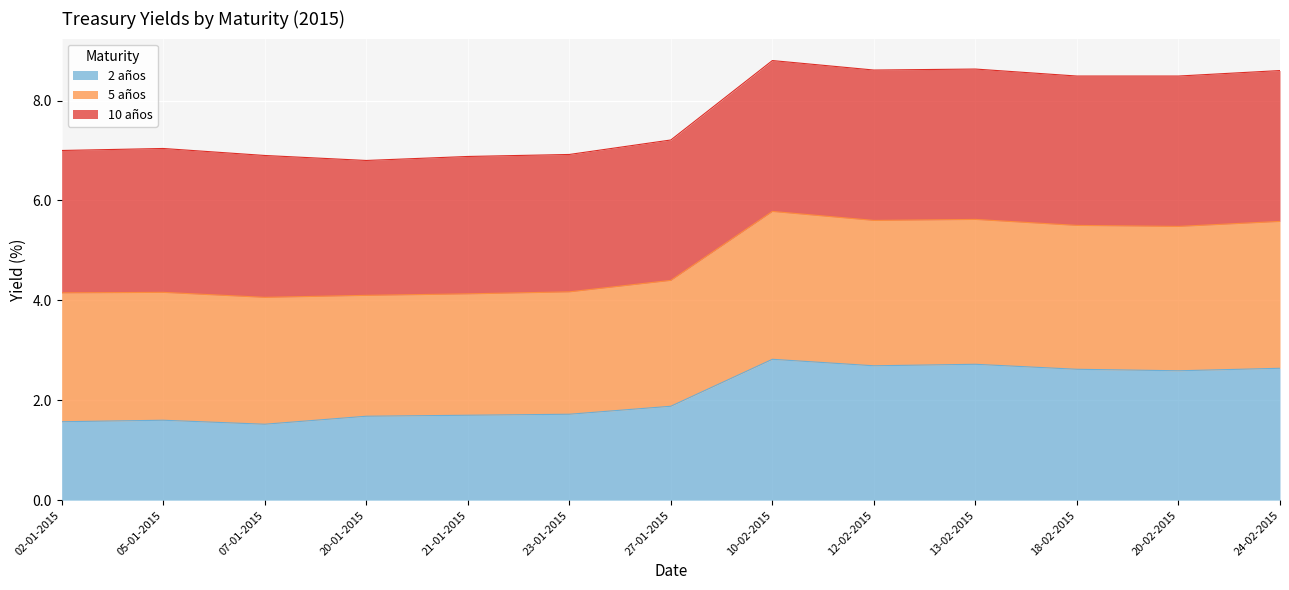

What is the total value across all series at 21-01-2015?

6.9